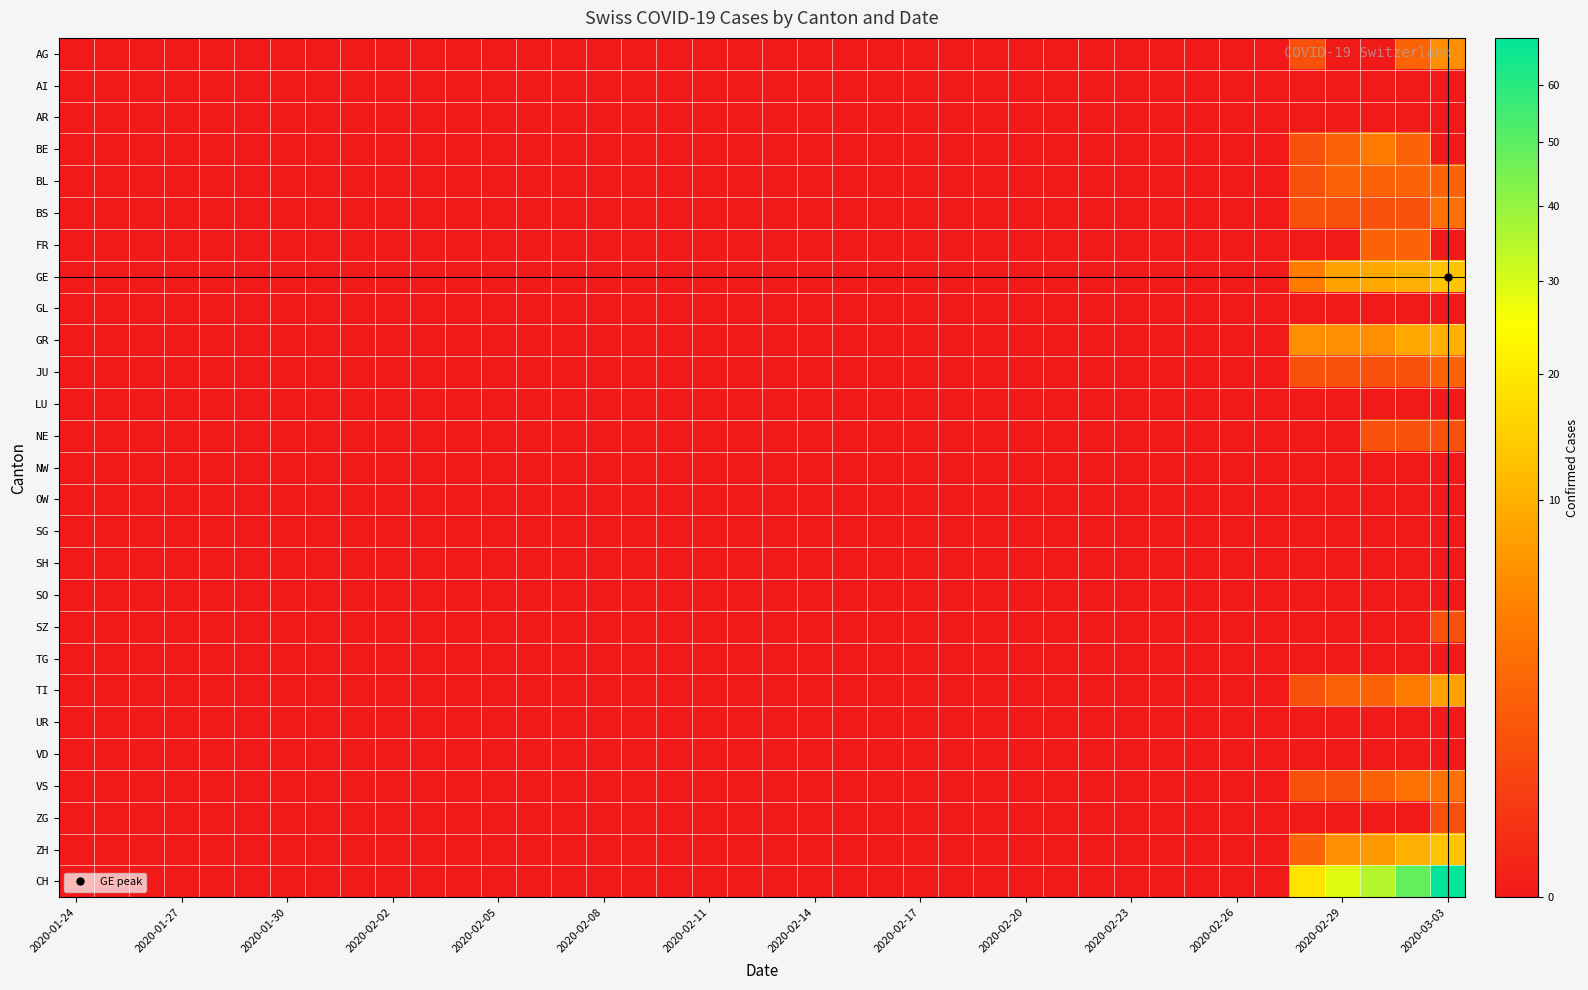

How many series are shown in this chart?

27